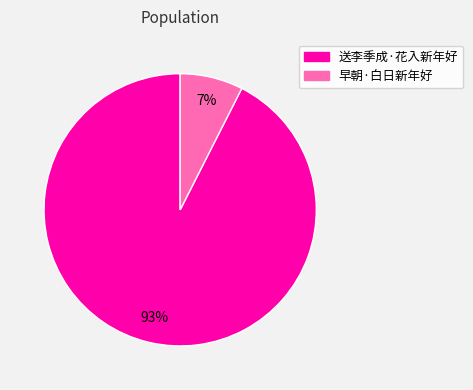

To the nearest percent, what is the combined percentage of 送李季成·花入新年好 and 早朝·白日新年好?

100%